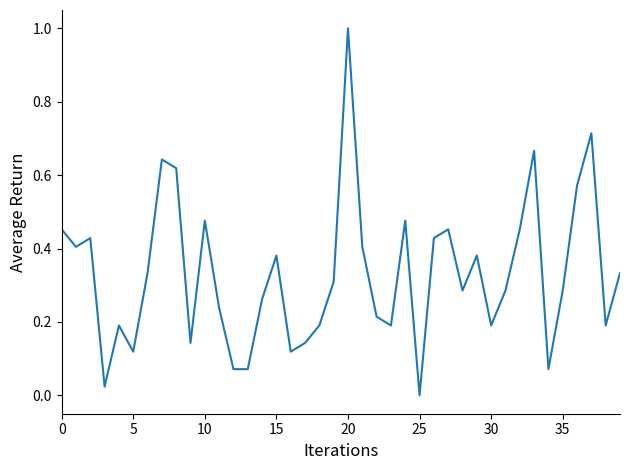

What is the difference between the maximum and minimum values?

1.0